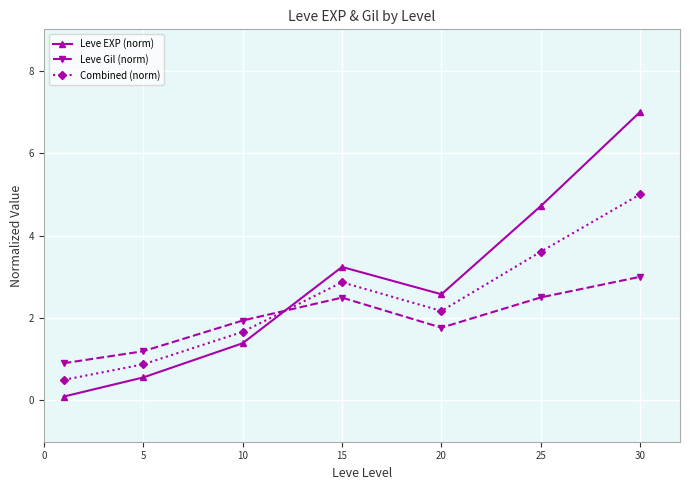

What is the greatest value displayed?

7.0